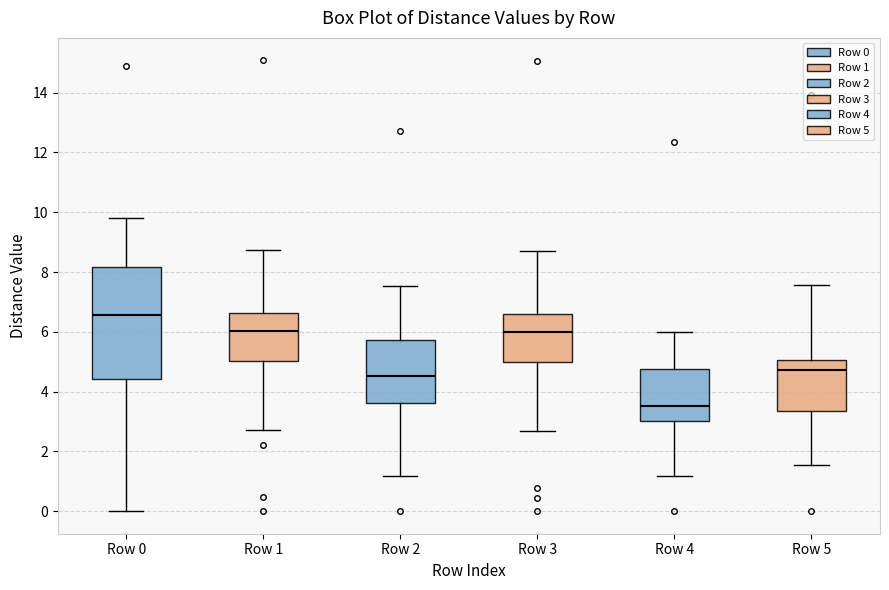

Reading left to right, transcribe this box plot: for each box, give where its median line is, the range the box spans, and where its two whiskers end, as read against the y-axis. The values are not printed on the chart, so give them approximately, as read against the axis.

Row 0: median 6.6, box 4.4 to 8.2, whiskers 0.0 to 9.8
Row 1: median 6.0, box 5.0 to 6.6, whiskers 2.8 to 8.8
Row 2: median 4.6, box 3.6 to 5.8, whiskers 1.2 to 7.6
Row 3: median 6.0, box 5.0 to 6.6, whiskers 2.6 to 8.8
Row 4: median 3.6, box 3.0 to 4.8, whiskers 1.2 to 6.0
Row 5: median 4.8, box 3.4 to 5.0, whiskers 1.6 to 7.6